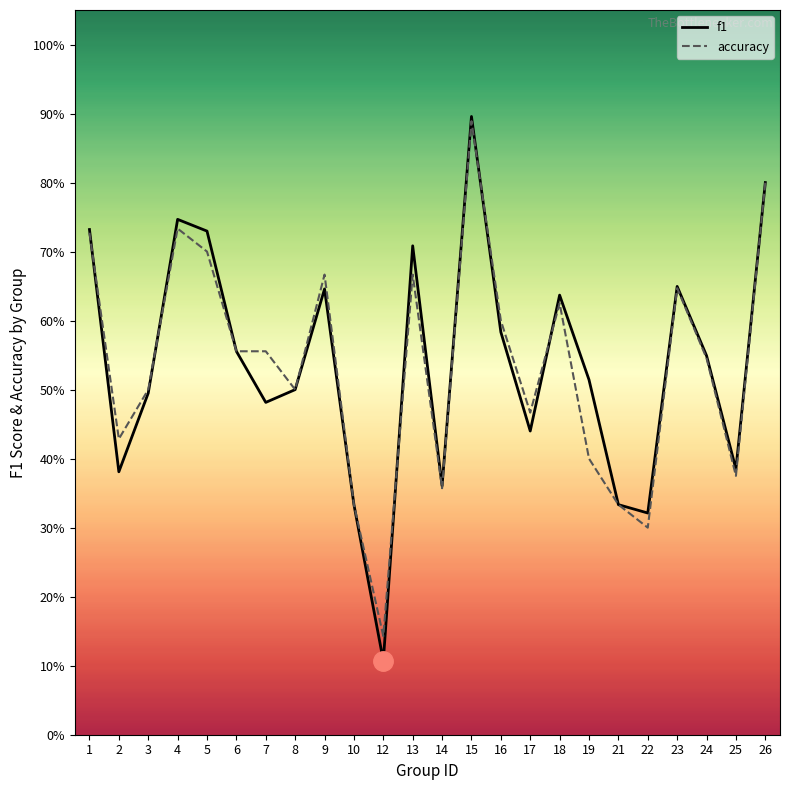

What is the lowest value of the accuracy series?

0.1